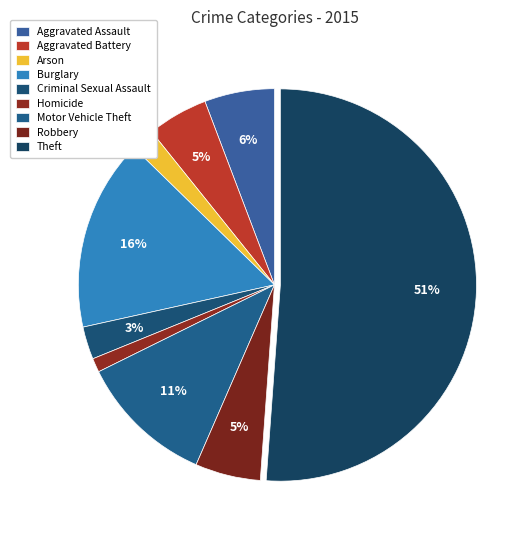

What percentage is the Robbery slice, to the nearest percent?

5%